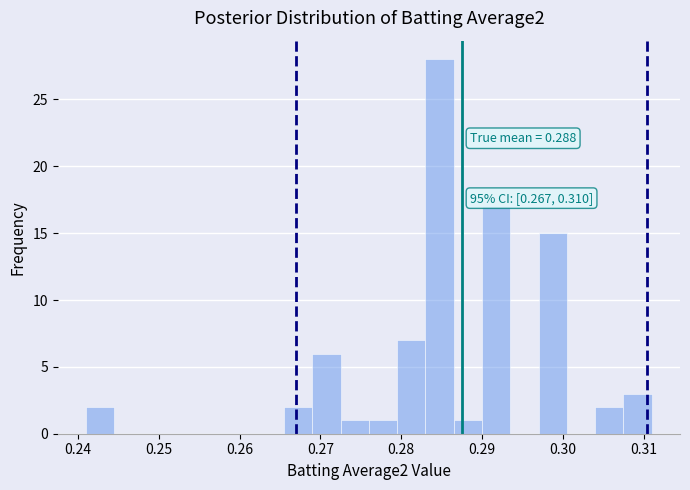

Around what value on the x-axis is the tallest bar? Give the approximate position of its centre, as read against the axis.

0.285